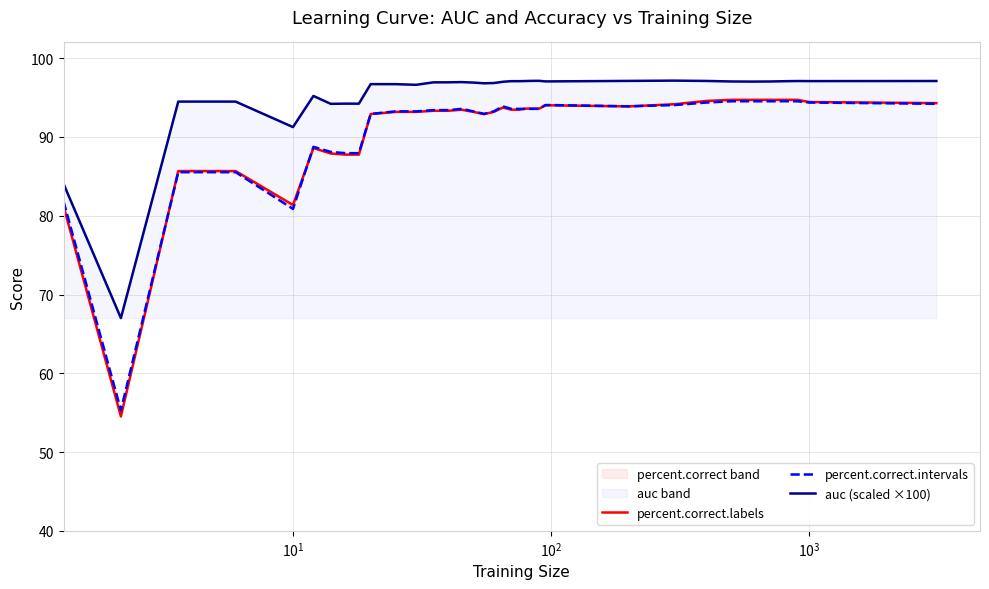

What is the average value of the percent.correct.labels series?

90.9